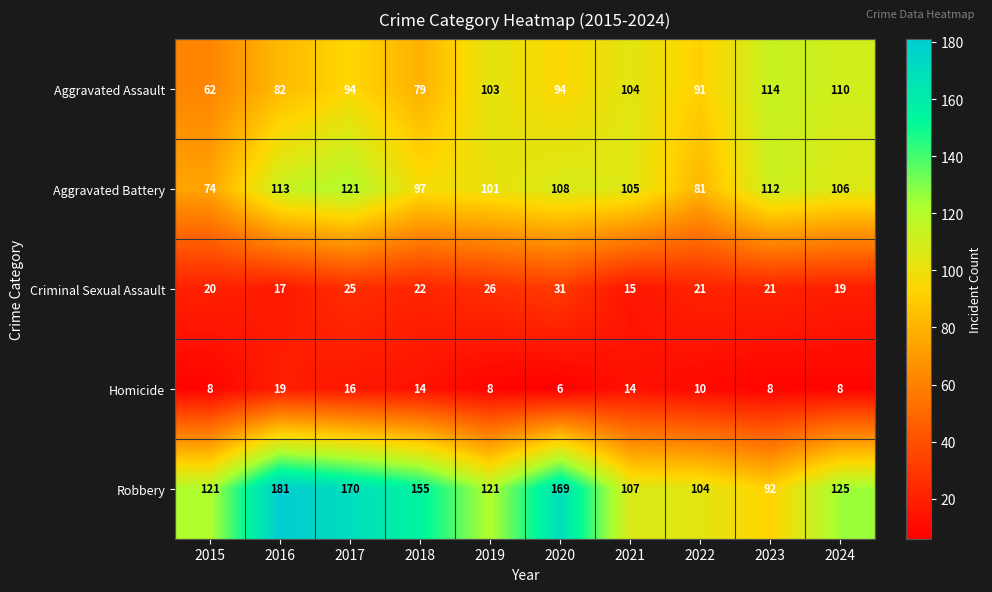

At which label does Criminal Sexual Assault first exceed 21?

2017